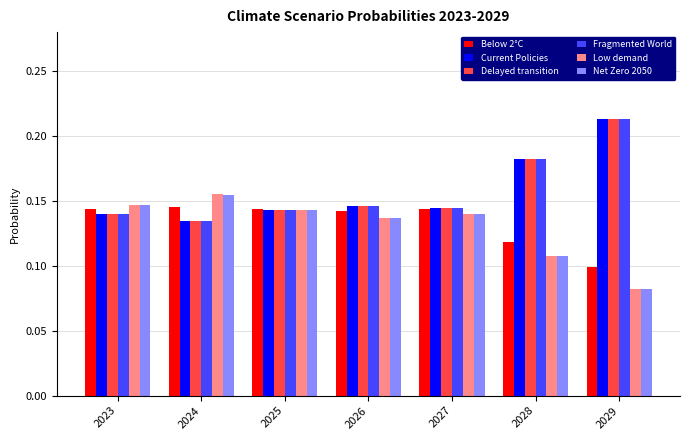

What is the sum of all Below 2°C values?

0.9